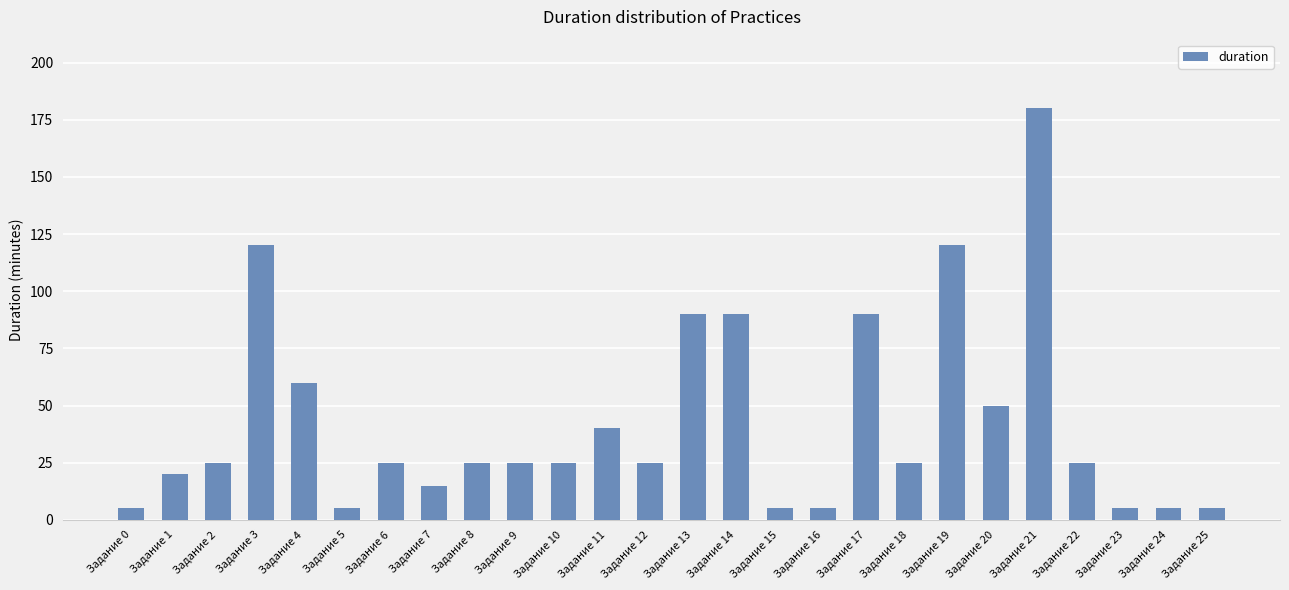

Which has a higher value, Задание 18 or Задание 3?

Задание 3